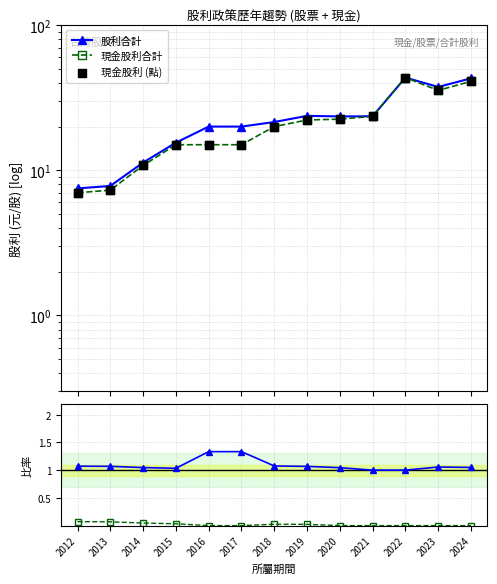

Which series has the widest spread of Y values?

現金股利合計